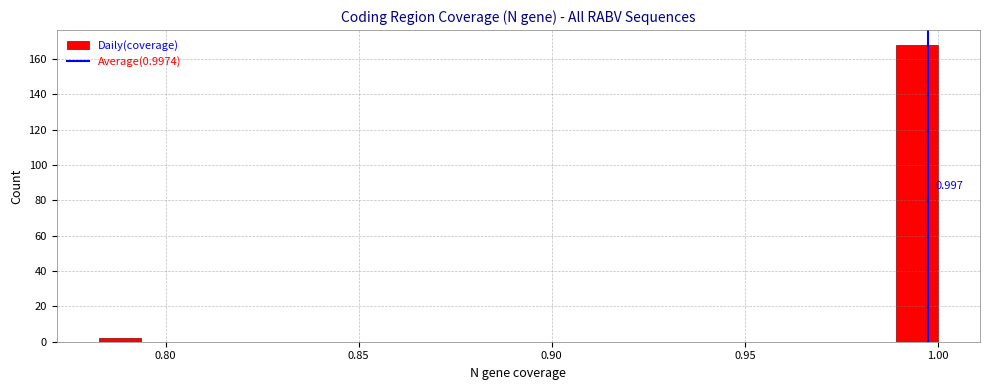

Read against the x-axis, roughly where is the centre of the tallest bar?

0.995